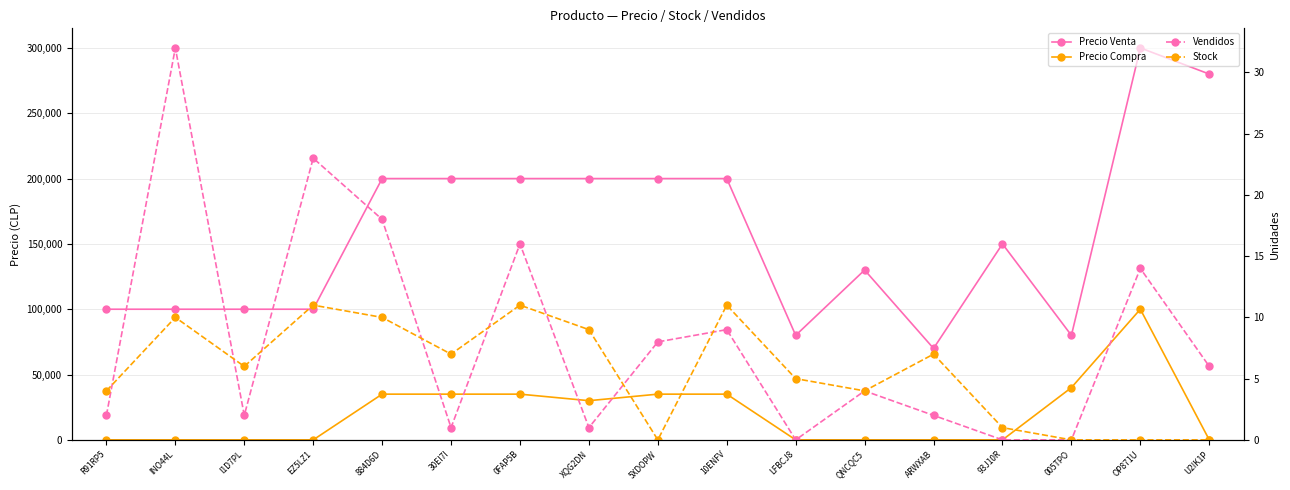

At 93J10R, list the series in order from smallest to largest.

Precio Compra, Vendidos, Stock, Precio Venta